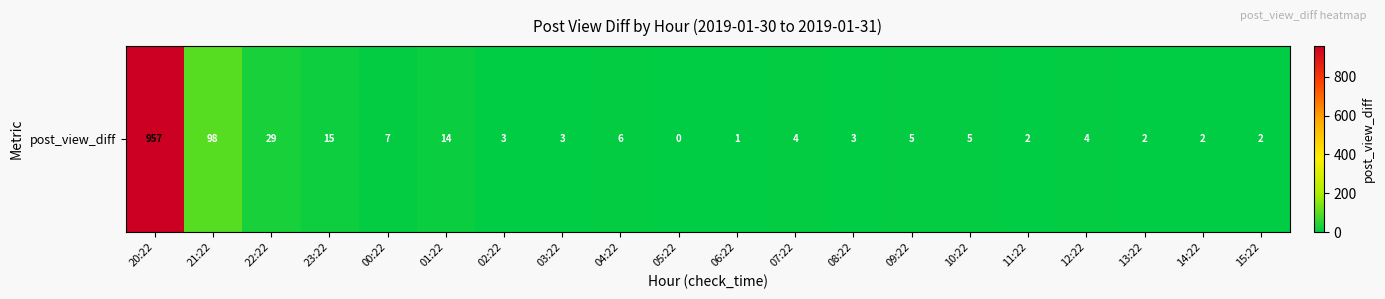

Which label corresponds to the largest value in the chart?

20:22